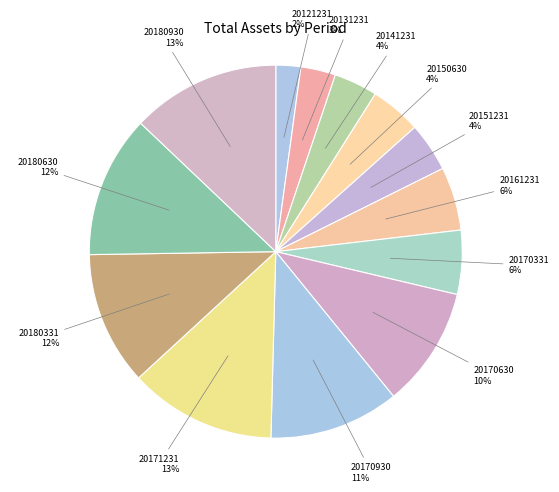

How many segments does this pie chart have?

13